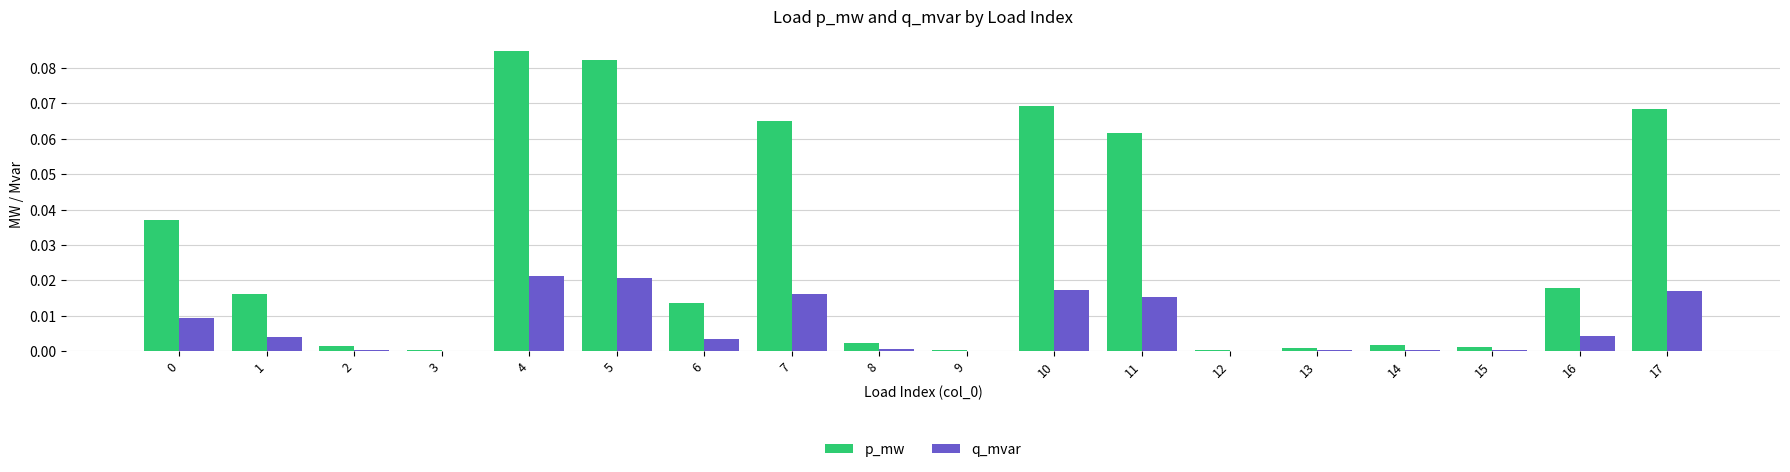

Is it true that q_mvar equals 0.0 at 13?

True